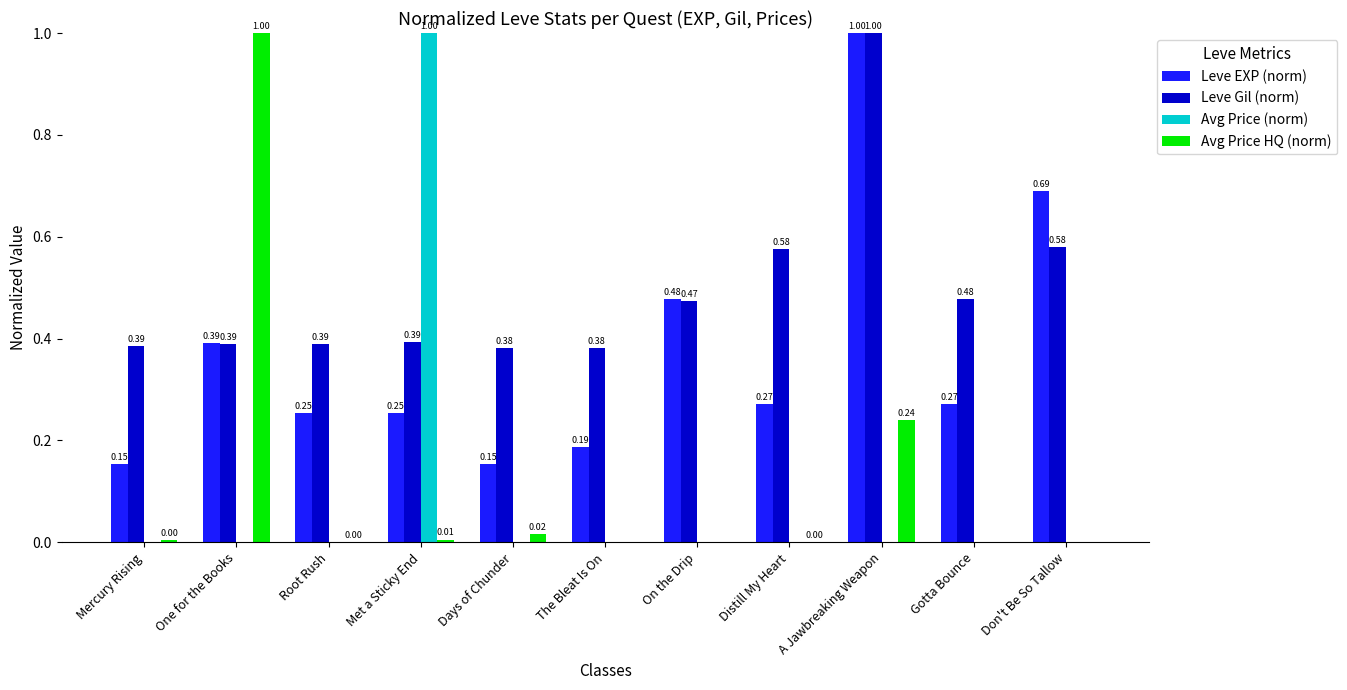

What is the sum of all Leve EXP (norm) values?

4.1